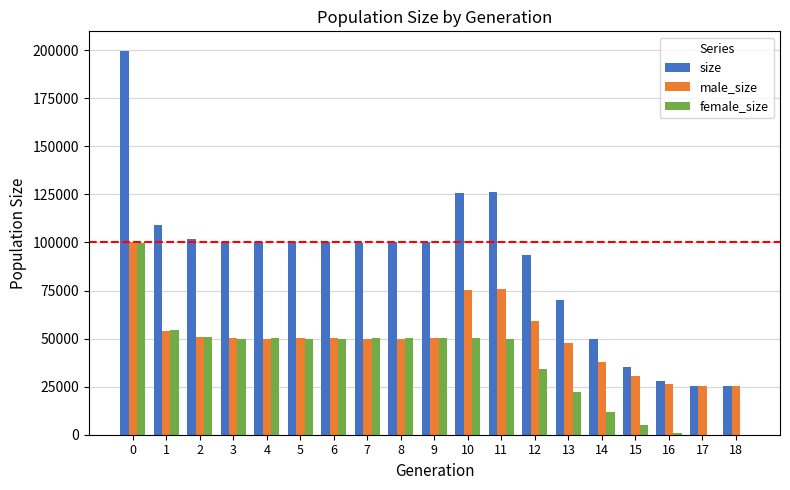

Are the bars grouped side by side (vs. stacked)?

Yes